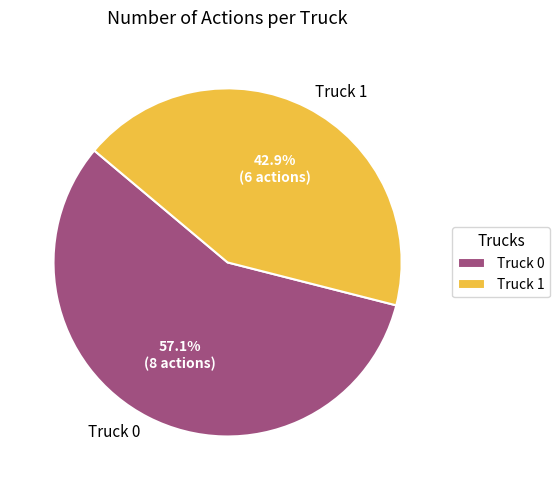

Is Truck 0 the majority of the pie?

Yes